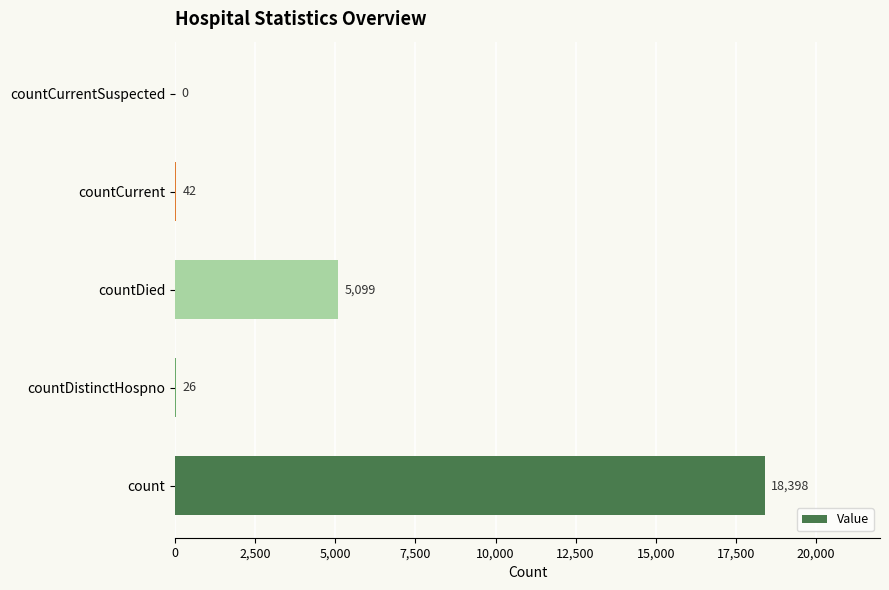

What is the maximum value shown in the chart?

18398